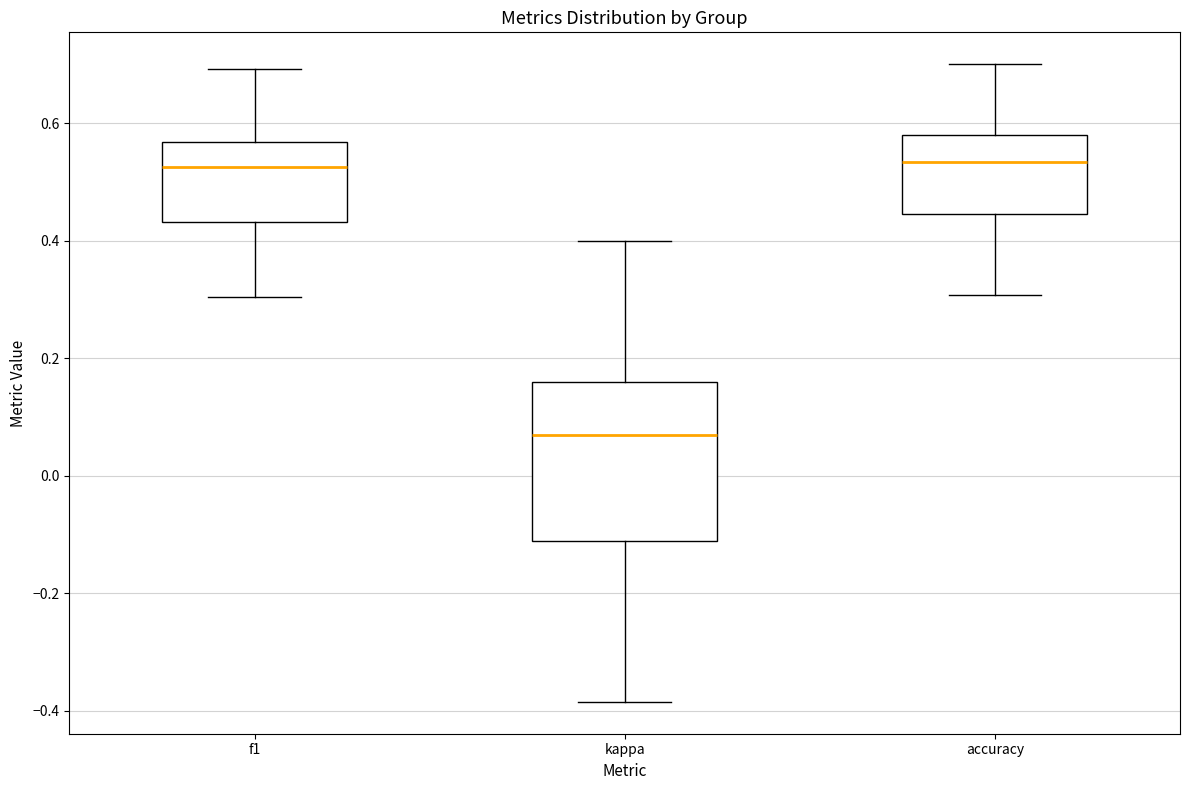

Which box is the tallest, from its lower edge to its upper edge?

kappa